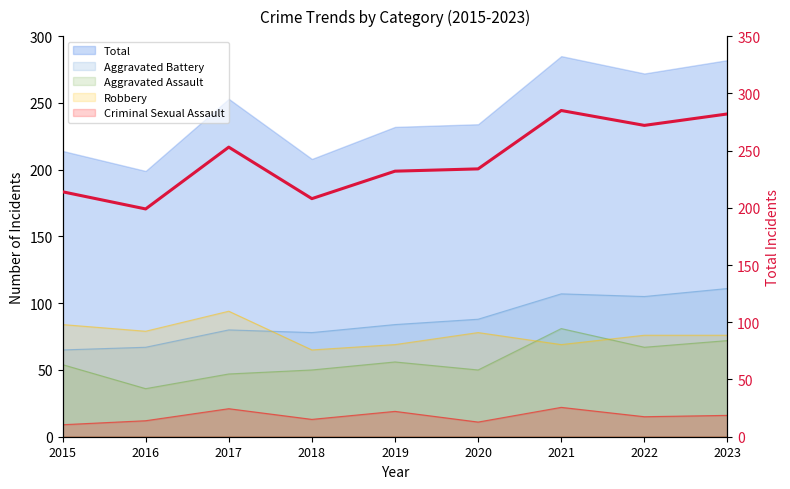

Where does the data first go above 234?

2017